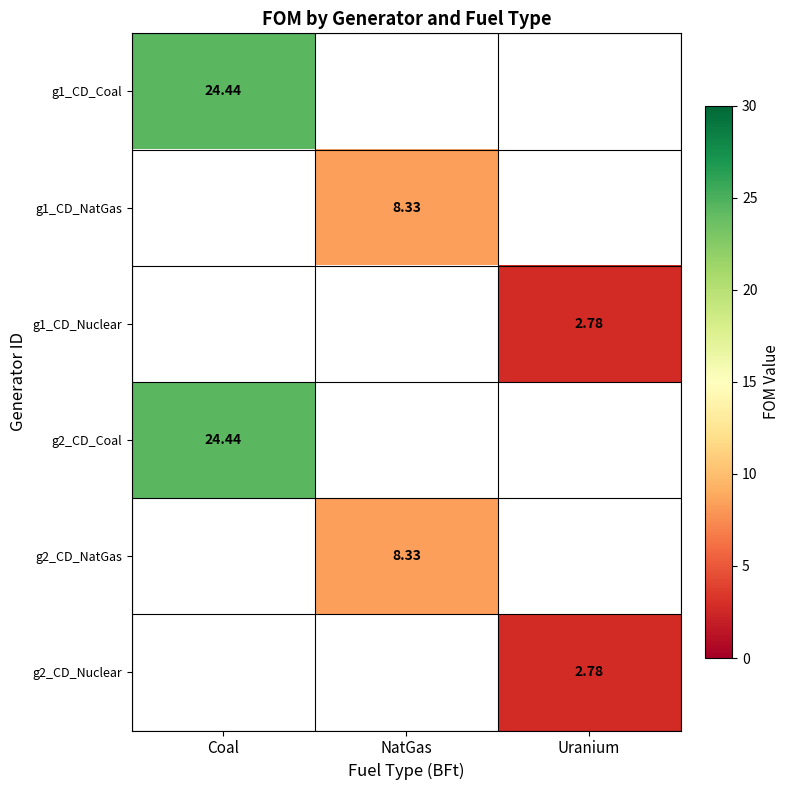

At how many categories does at least one series exceed 10?

1